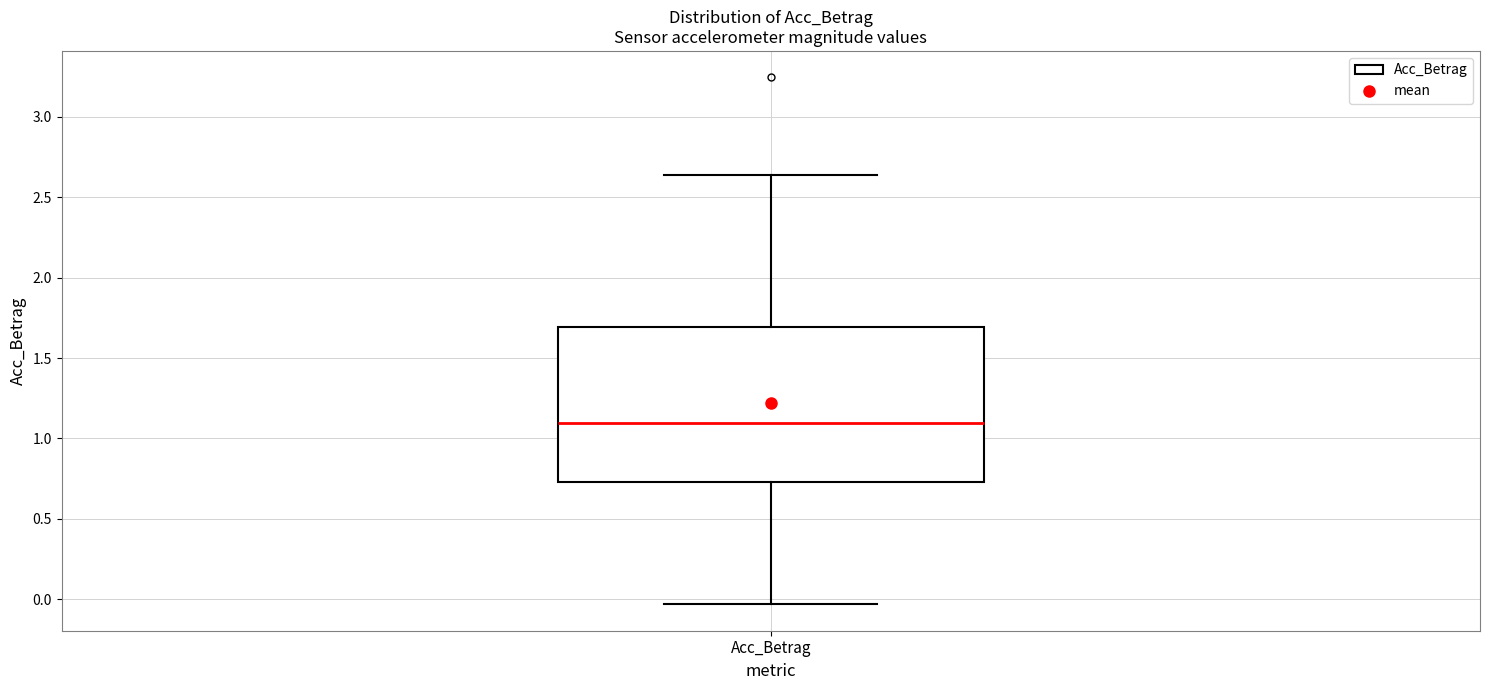

Read this box plot against the y-axis: the position of the median line, the range covered by the box, and the ends of both whiskers. The values are not printed on the chart, so give them approximately, as read against the axis.

median 1.10, box 0.75 to 1.70, whiskers -0.05 to 2.65